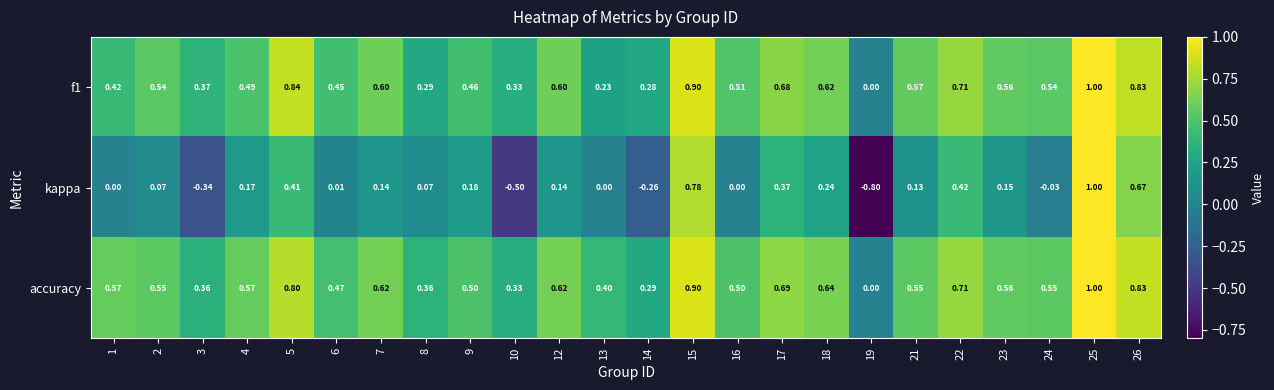

Between 18 and 19, which series saw the biggest shift?

kappa